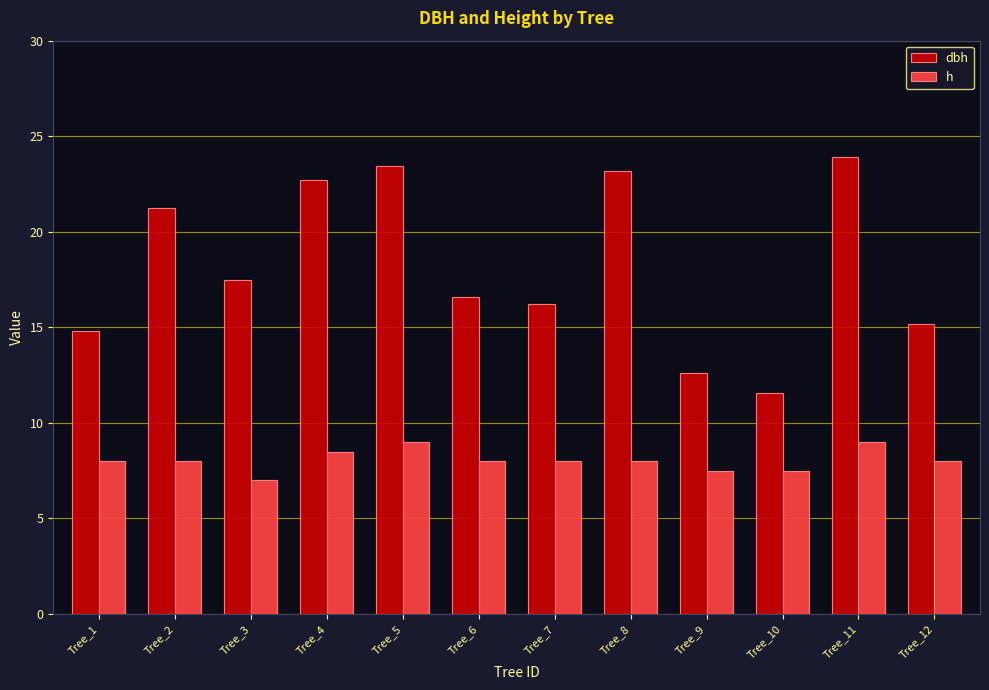

How many values in the dbh series are below 17?

6